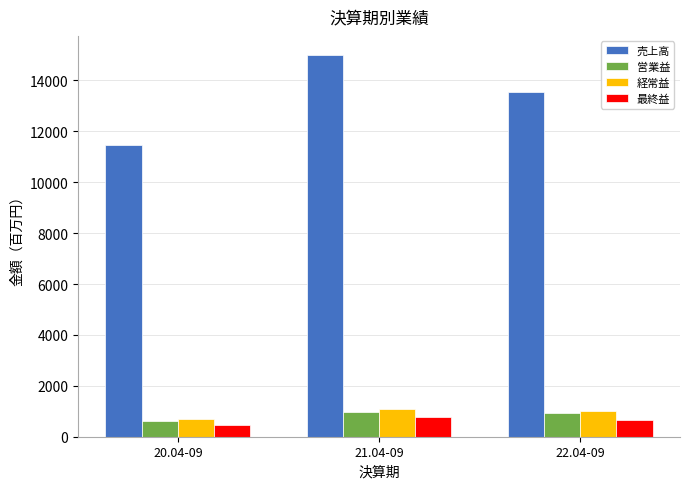

What is the difference between the maximum and minimum values in the 最終益 series?

323